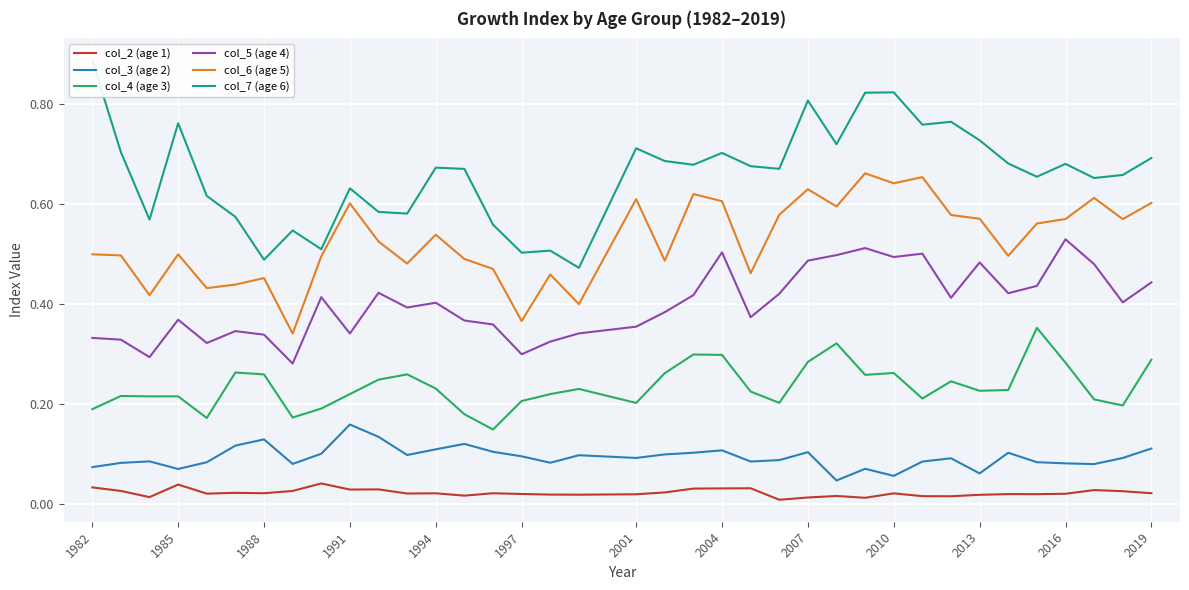

True or false: col_6 (age 5) and col_5 (age 4) cross at least once.

False